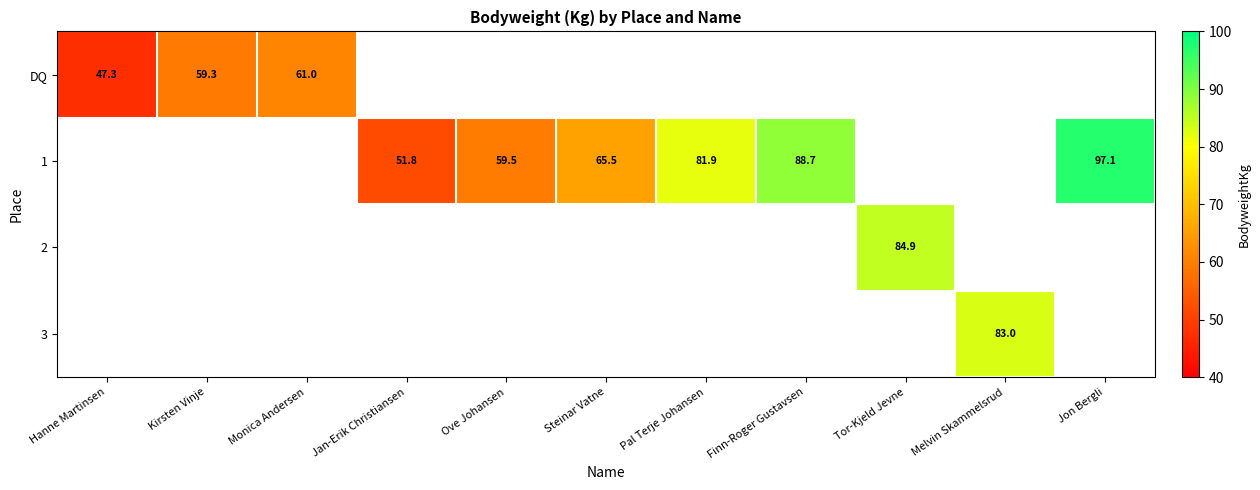

At how many categories does at least one series exceed 75?

5